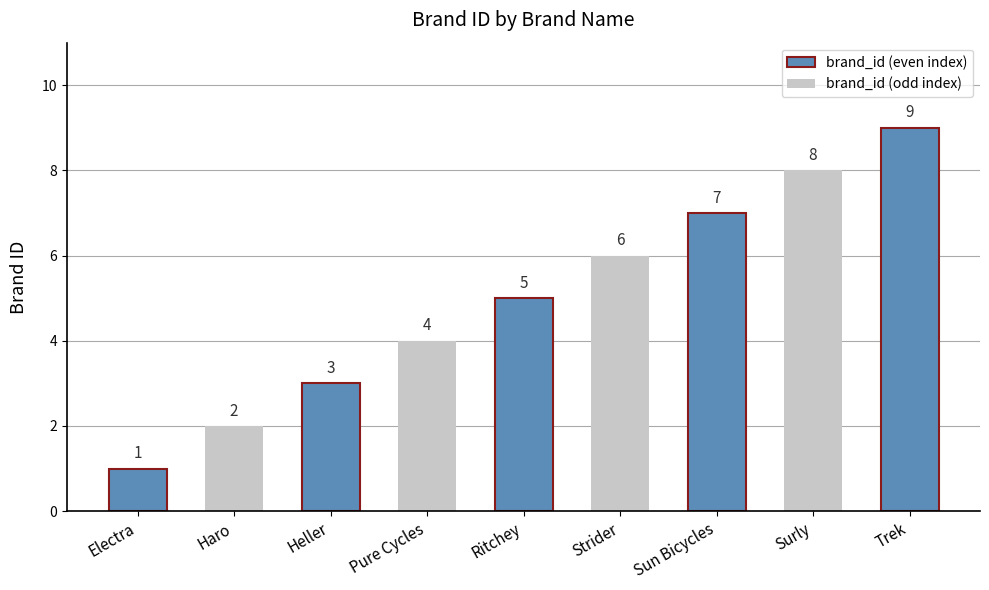

What is the average value?

5